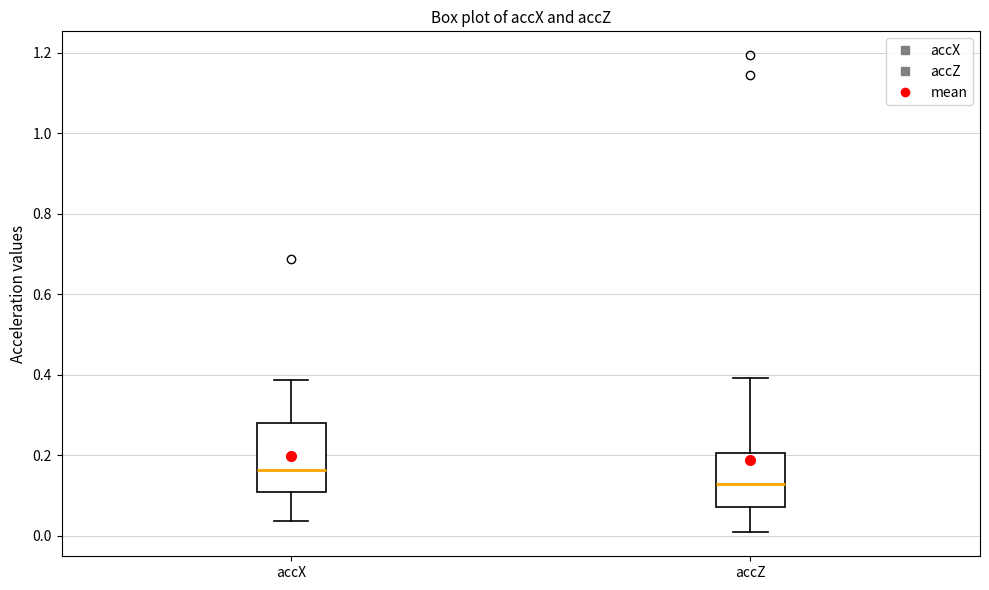

Reading left to right, read every box against the y-axis: the position of its median line, the range the box covers, and the ends of its whiskers. The values are not printed on the chart, so give them approximately, as read against the axis.

accX: median 0.16, box 0.10 to 0.28, whiskers 0.04 to 0.38
accZ: median 0.12, box 0.08 to 0.20, whiskers 0.00 to 0.40